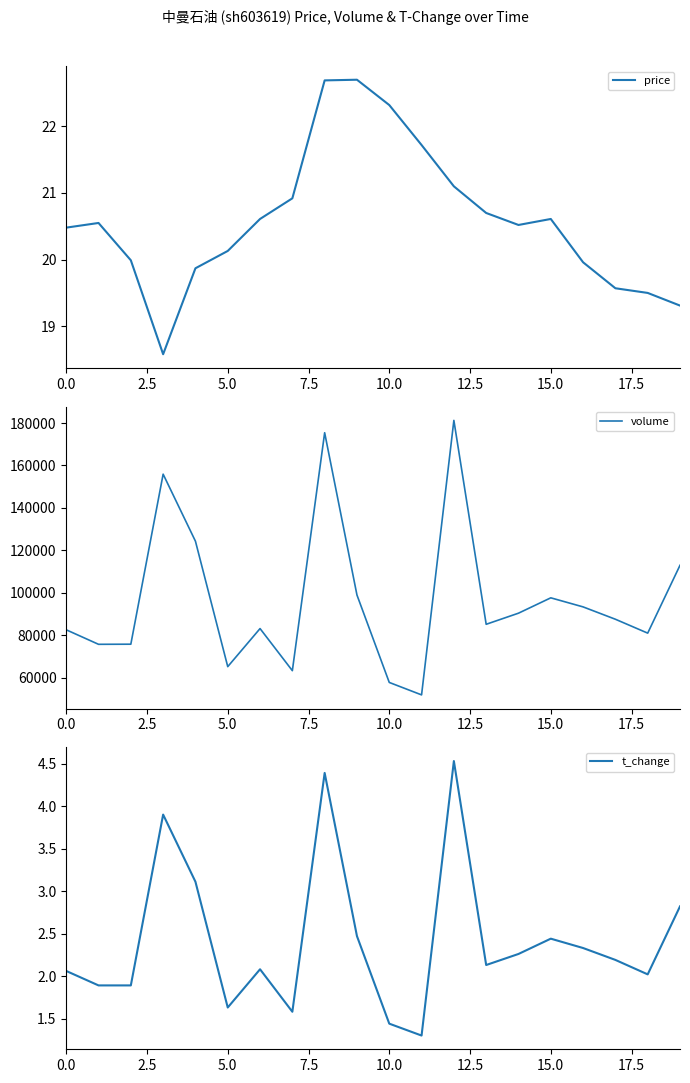

How many lines are shown in the chart?

3